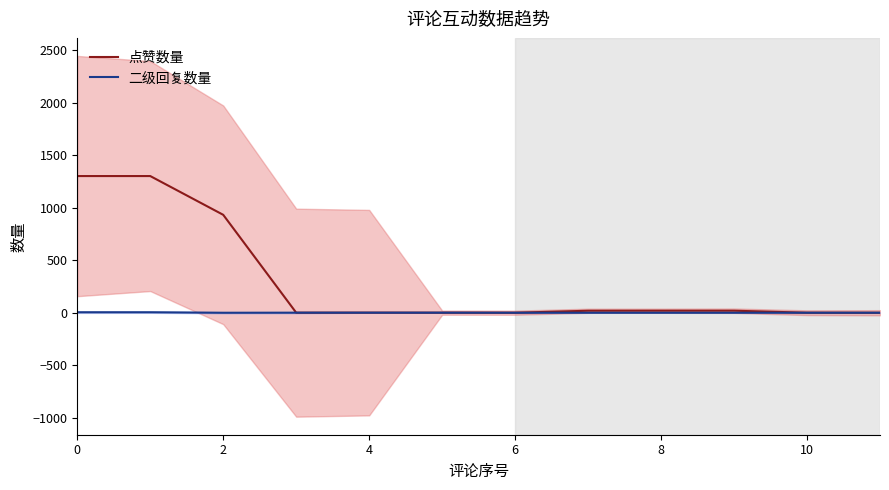

What is the difference between the 点赞数量 values at 7 and 8?

0.3